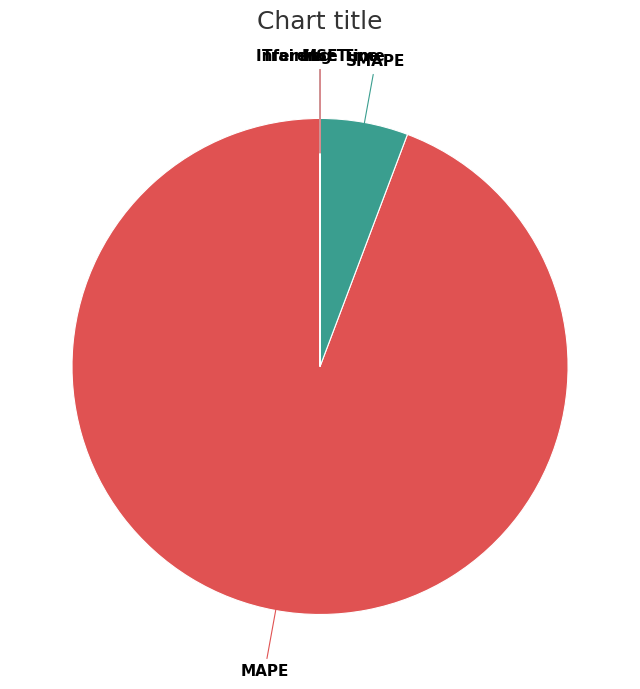

What is the largest slice in the pie chart?

MAPE